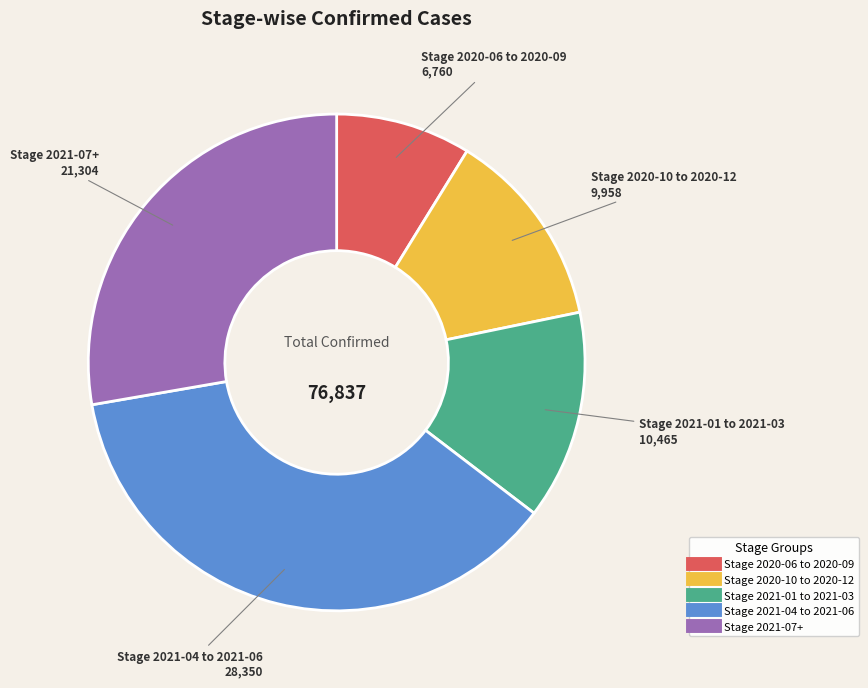

Is there any slice that represents more than half of the pie?

No